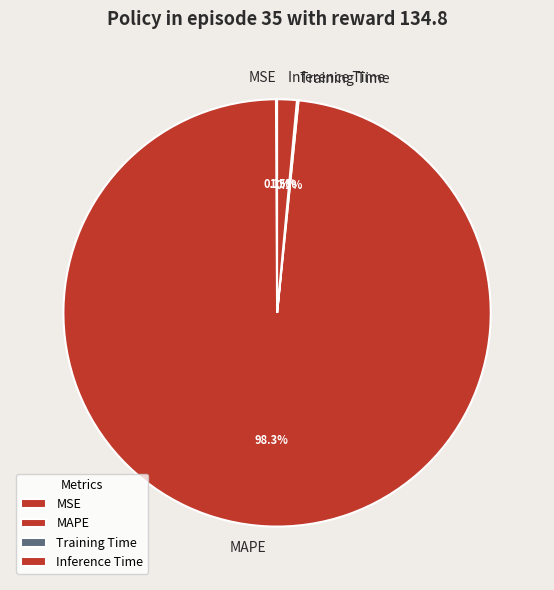

Which category has the biggest portion of the pie?

MAPE